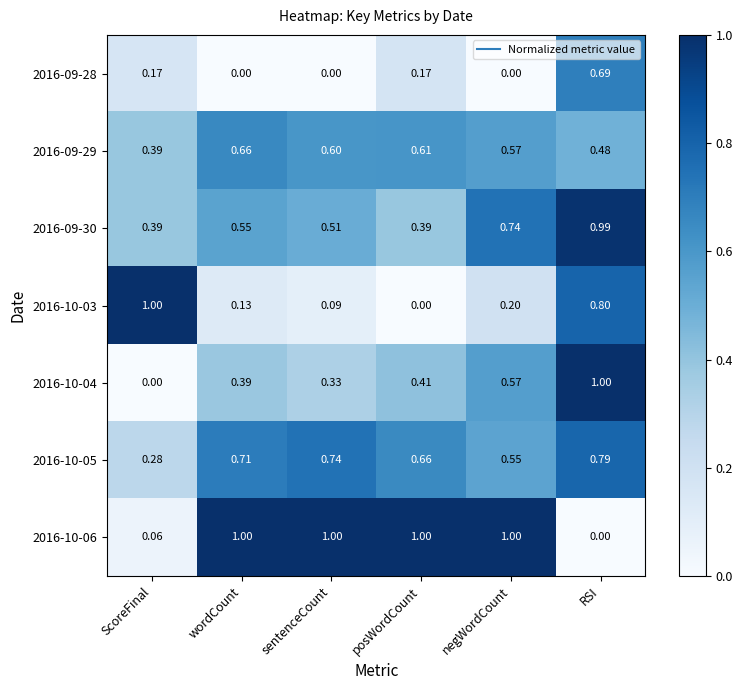

At which label is 2016-09-29 closest to 0?

ScoreFinal